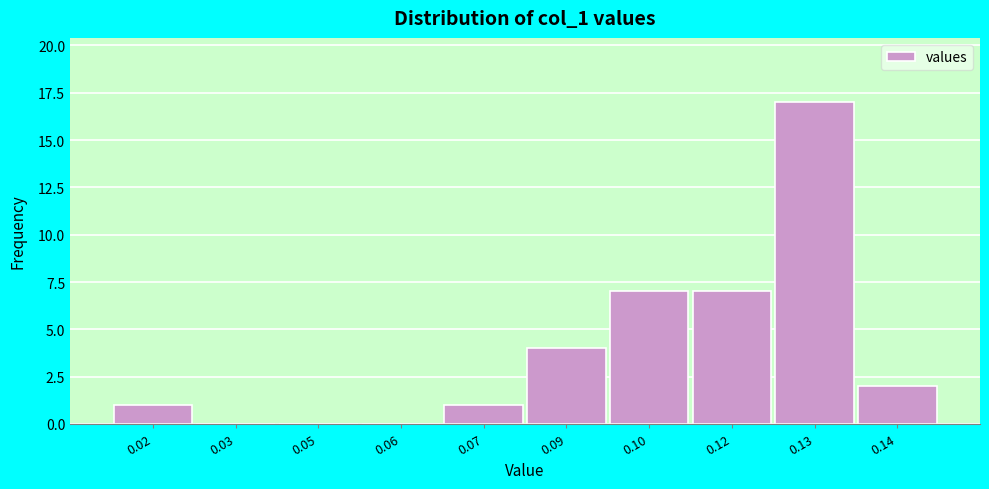

Reading left to right, transcribe all the data shown in this chart.

0.02=1	0.03=0	0.05=0	0.06=0	0.07=1	0.09=4	0.10=7	0.12=7	0.13=17	0.14=2